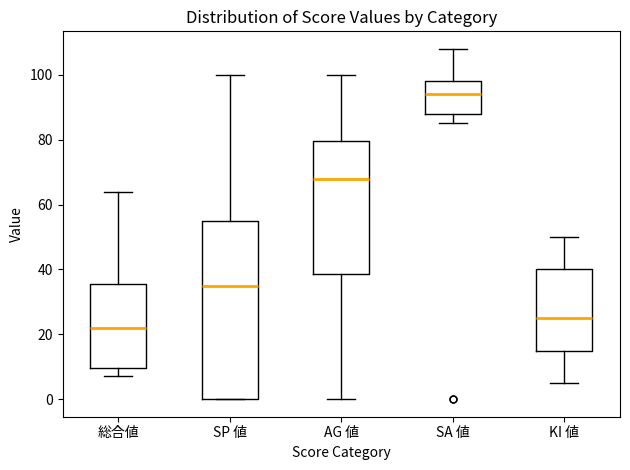

Reading left to right, read every box against the y-axis: the position of its median line, the range the box covers, and the ends of its whiskers. The values are not printed on the chart, so give them approximately, as read against the axis.

総合値: median 22, box 10 to 36, whiskers 8 to 64
SP 値: median 36, box 0 to 56, whiskers 0 to 100
AG 値: median 68, box 38 to 80, whiskers 0 to 100
SA 値: median 94, box 88 to 98, whiskers 86 to 108
KI 値: median 26, box 16 to 40, whiskers 6 to 50